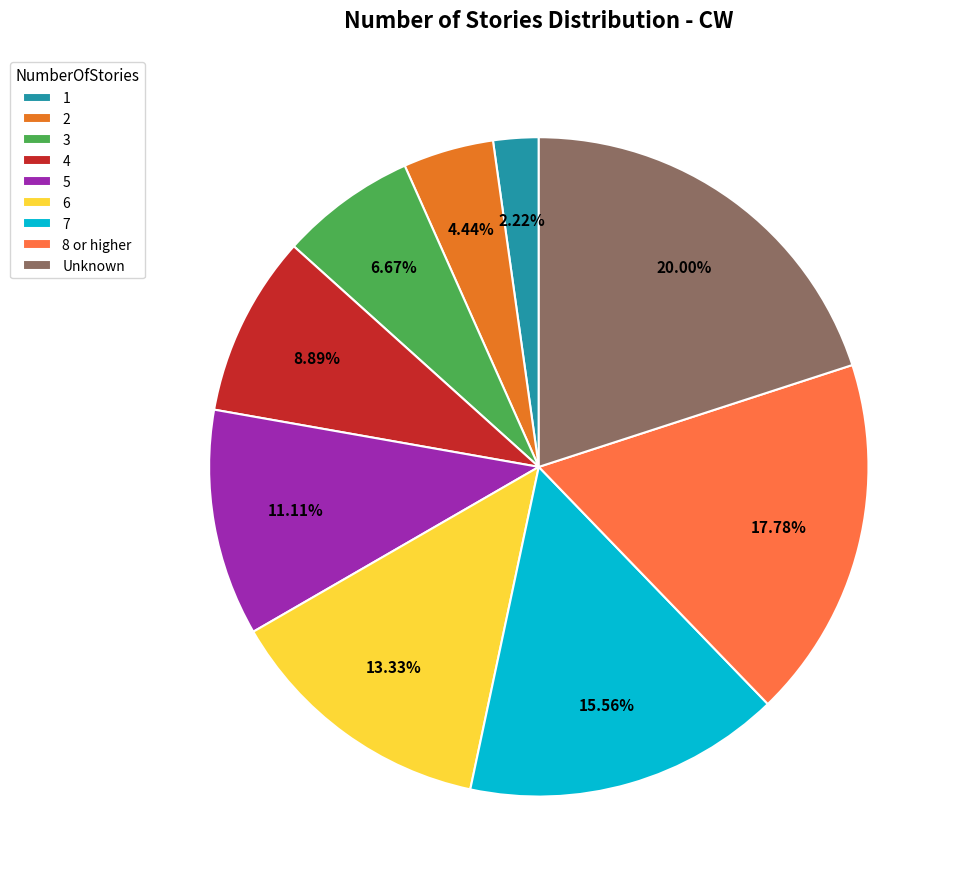

To the nearest percent, what is the combined percentage of 3 and 1?

9%